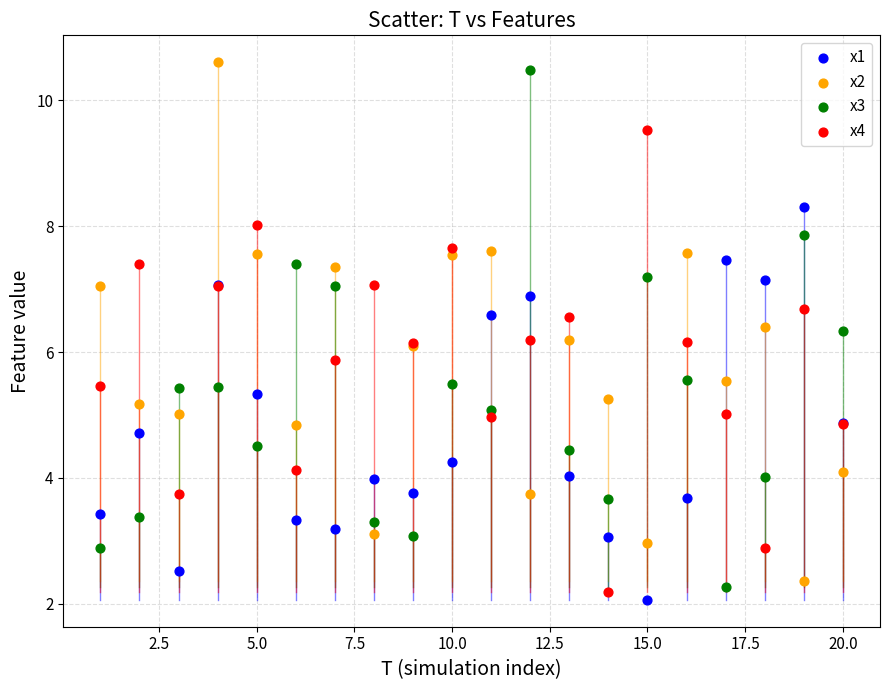

What are all the series names shown in the legend?

x1, x2, x3, x4